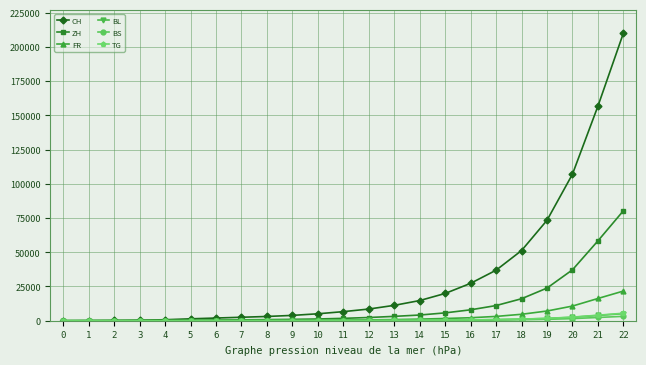

What is the maximum value shown in the chart?

210019